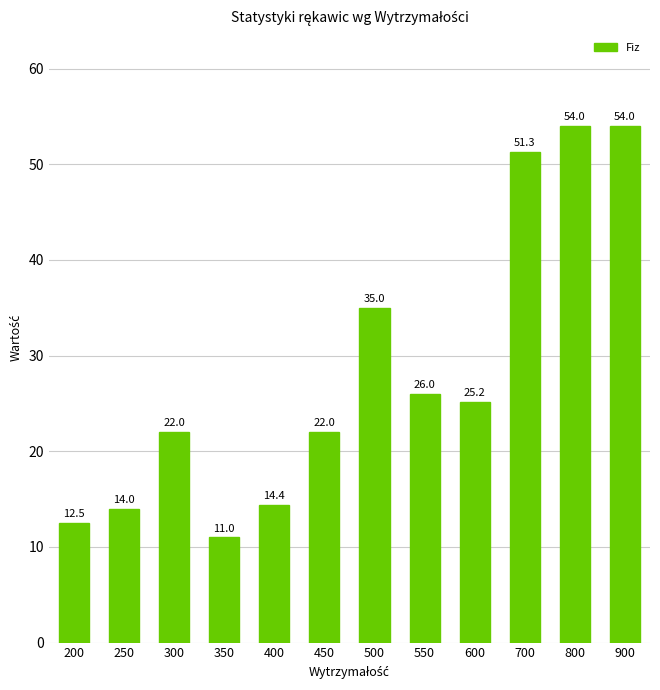

What is the sum of all values?

341.4